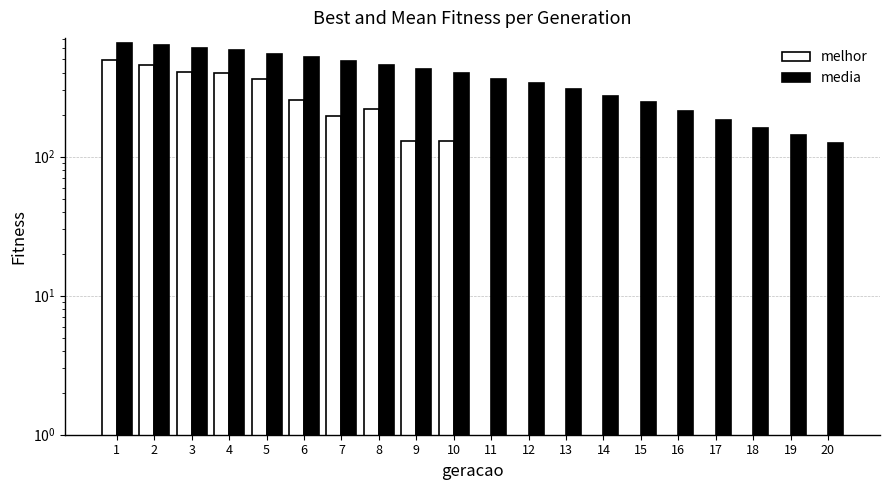

Is the value of media at 19 greater than the value of melhor at 6?

No